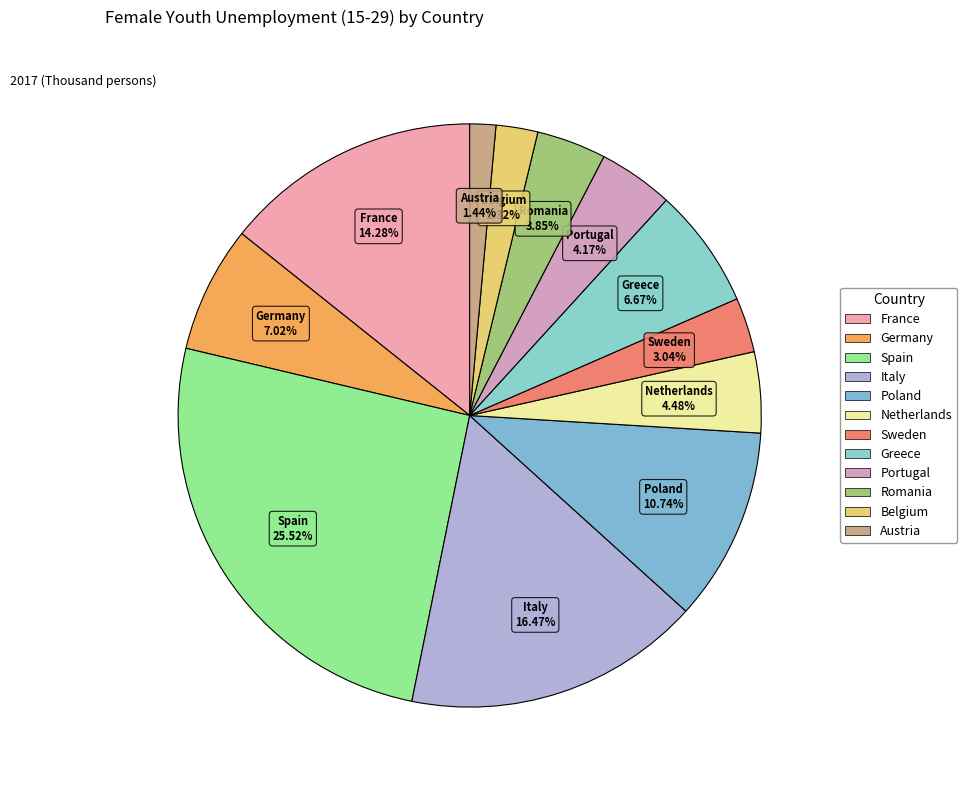

To the nearest percent, what is the difference between the largest and smallest slice percentages?

24%